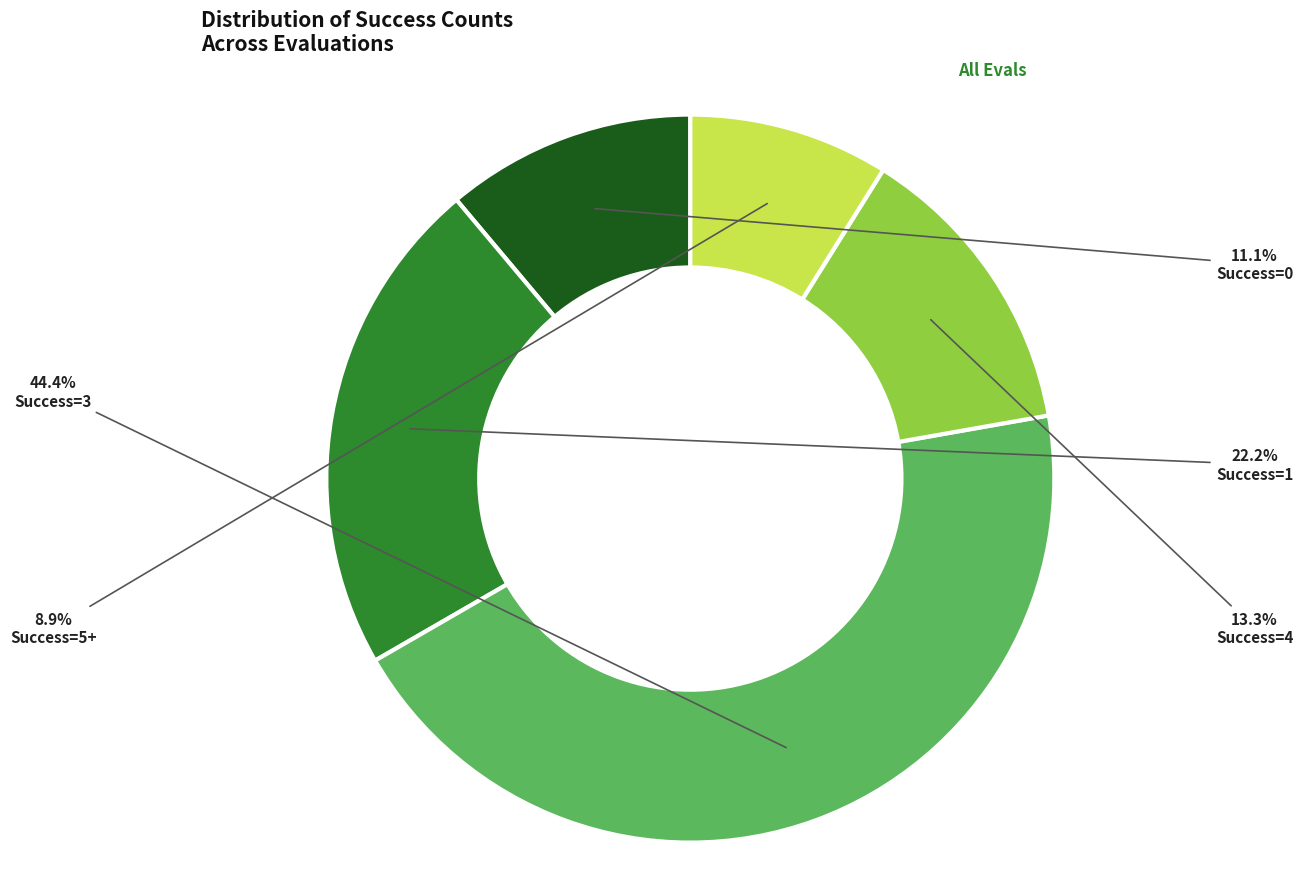

Does any single category account for the majority?

No